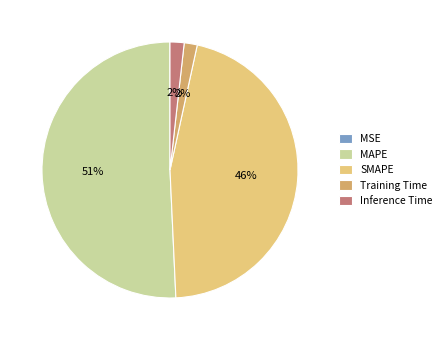

To the nearest percent, what percentage of the pie is Training Time?

2%